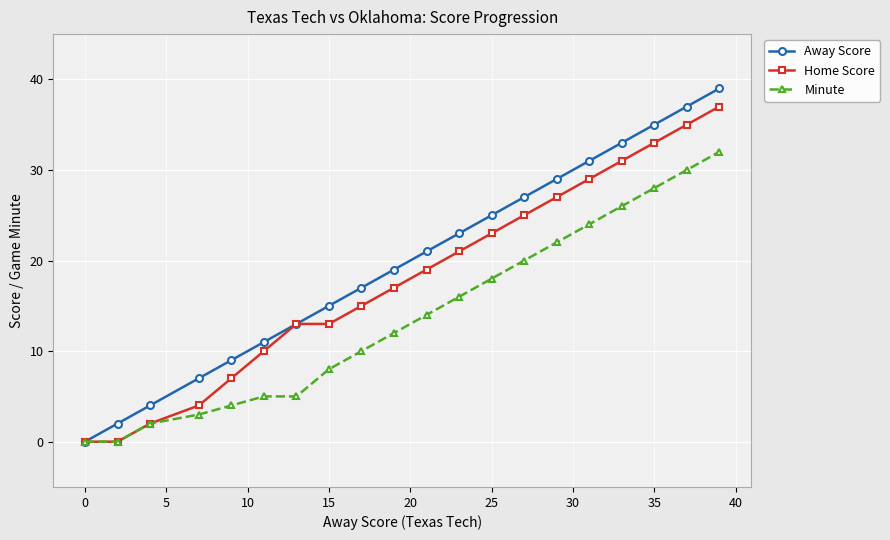

What is the maximum value shown in the chart?

39